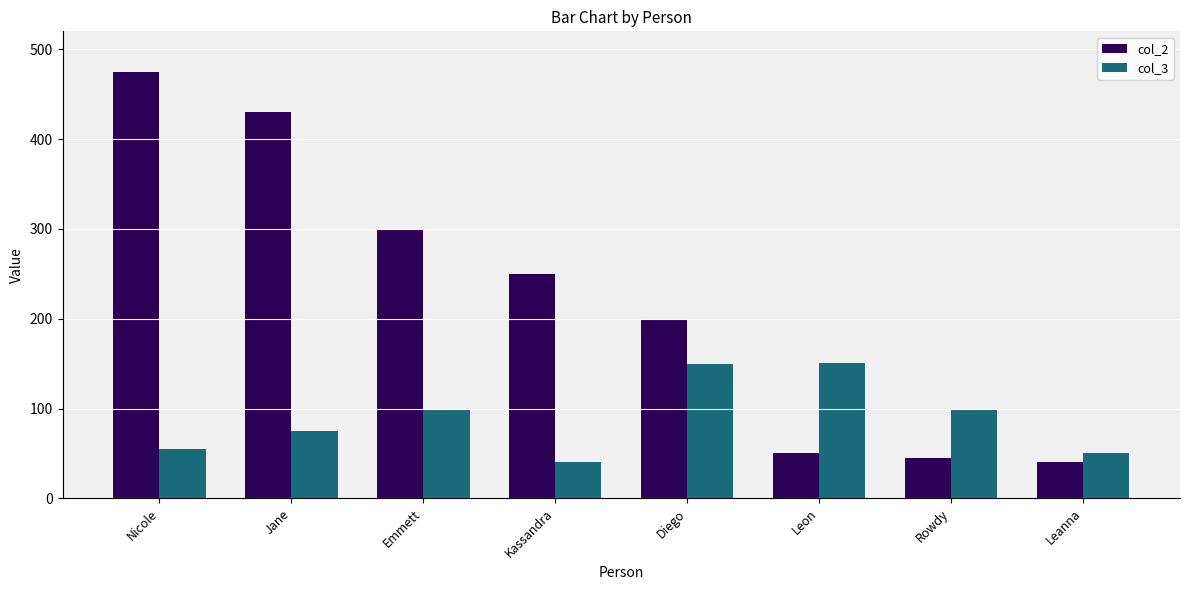

List the series in order of their overall mean, highest first.

col_2, col_3